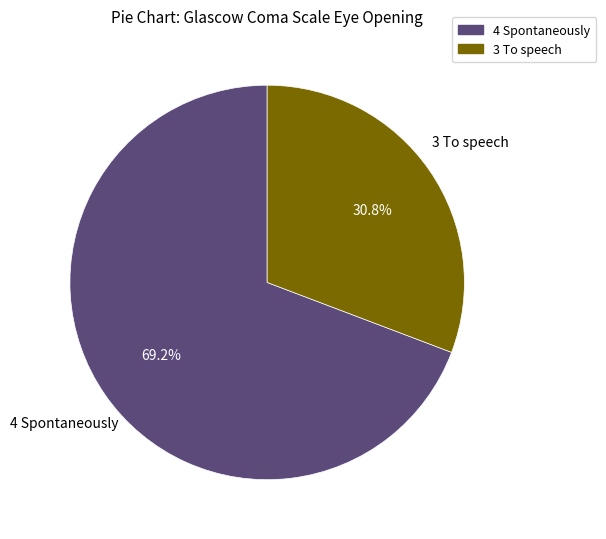

The 4 Spontaneously slice represents 75% of the pie. True or false?

False